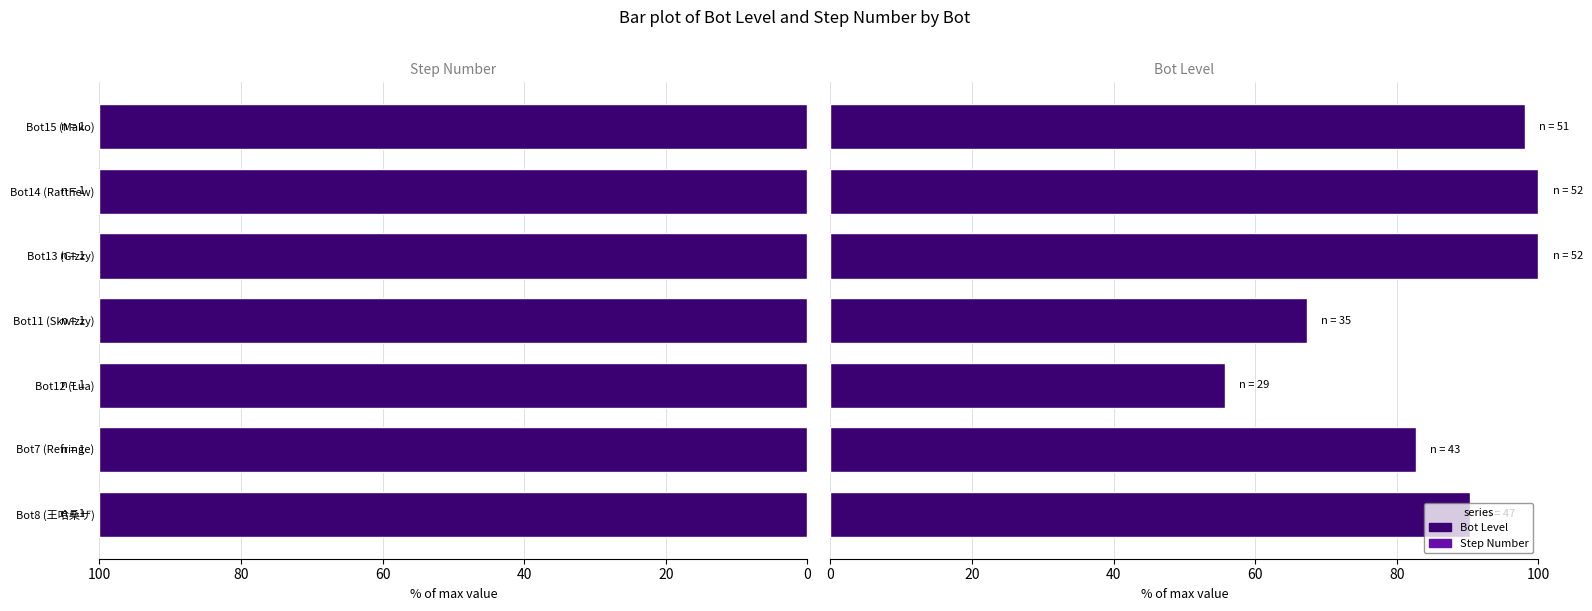

Which series changed the most between 0 and 100?

Bot Level